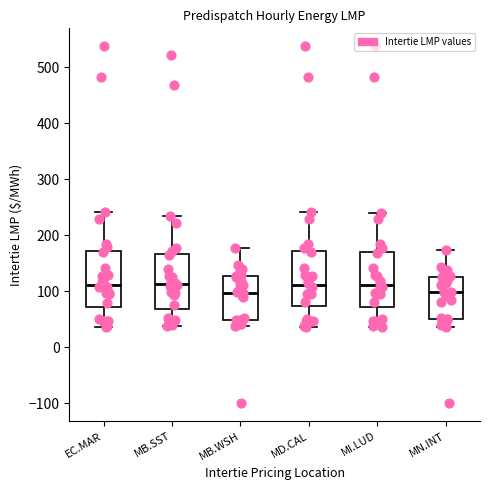

Reading left to right, read every box against the y-axis: the position of its median line, the range the box covers, and the ends of its whiskers. The values are not printed on the chart, so give them approximately, as read against the axis.

EC.MAR: median 110, box 70 to 170, whiskers 40 to 240
MB.SST: median 110, box 70 to 170, whiskers 40 to 230
MB.WSH: median 100, box 50 to 130, whiskers 40 to 180
MD.CAL: median 110, box 70 to 170, whiskers 40 to 240
MI.LUD: median 110, box 70 to 170, whiskers 40 to 240
MN.INT: median 100, box 50 to 130, whiskers 40 to 170